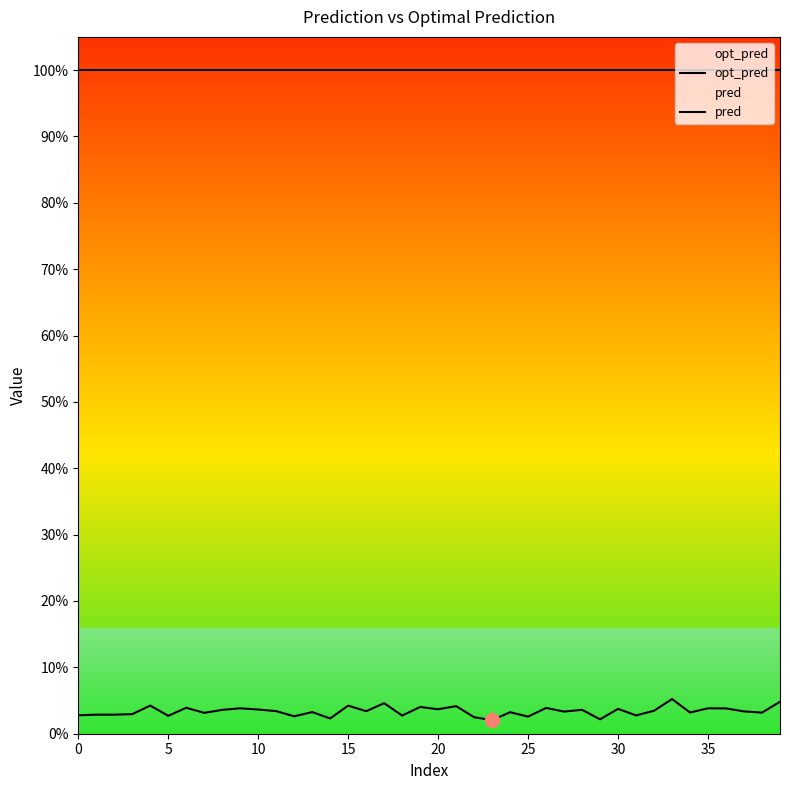

True or false: pred and opt_pred intersect in this chart.

False